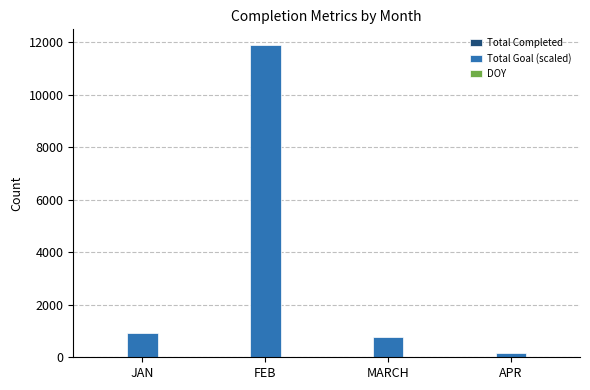

The Total Goal (scaled) series shows 1341 at JAN. True or false?

False